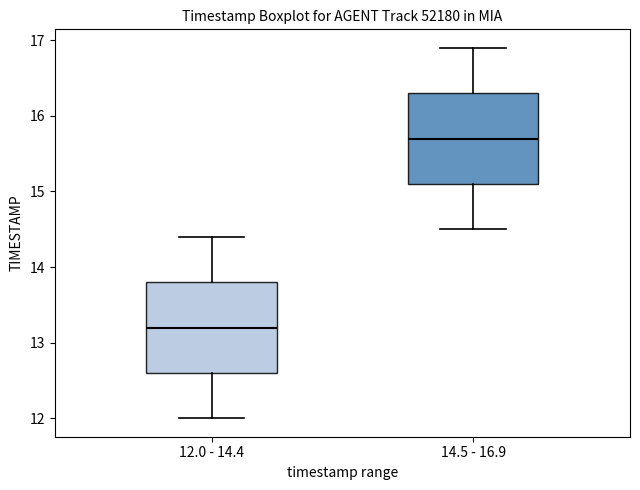

Reading left to right, transcribe this box plot: for each box, give where its median line is, the range the box spans, and where its two whiskers end, as read against the y-axis. The values are not printed on the chart, so give them approximately, as read against the axis.

12.0 - 14.4: median 13.2, box 12.6 to 13.8, whiskers 12.0 to 14.4
14.5 - 16.9: median 15.7, box 15.1 to 16.3, whiskers 14.5 to 16.9